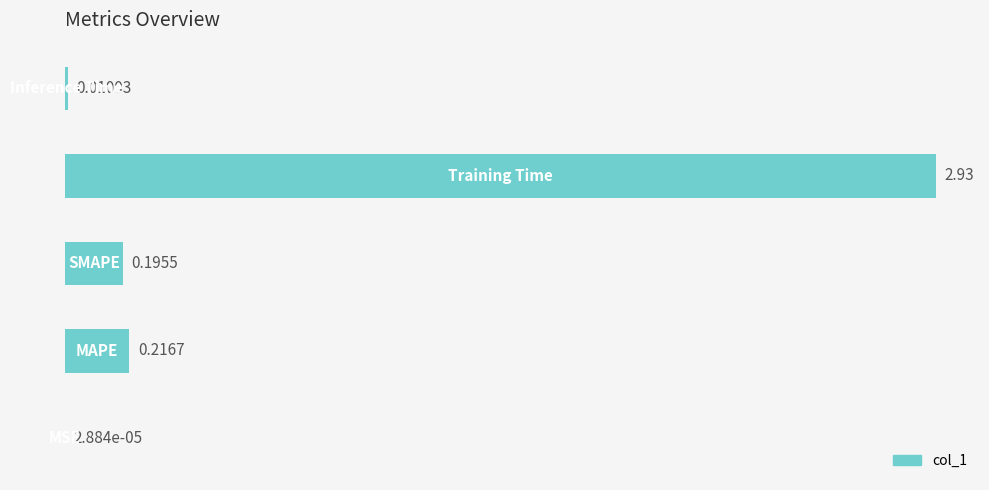

What is the sum of all values?

3.4